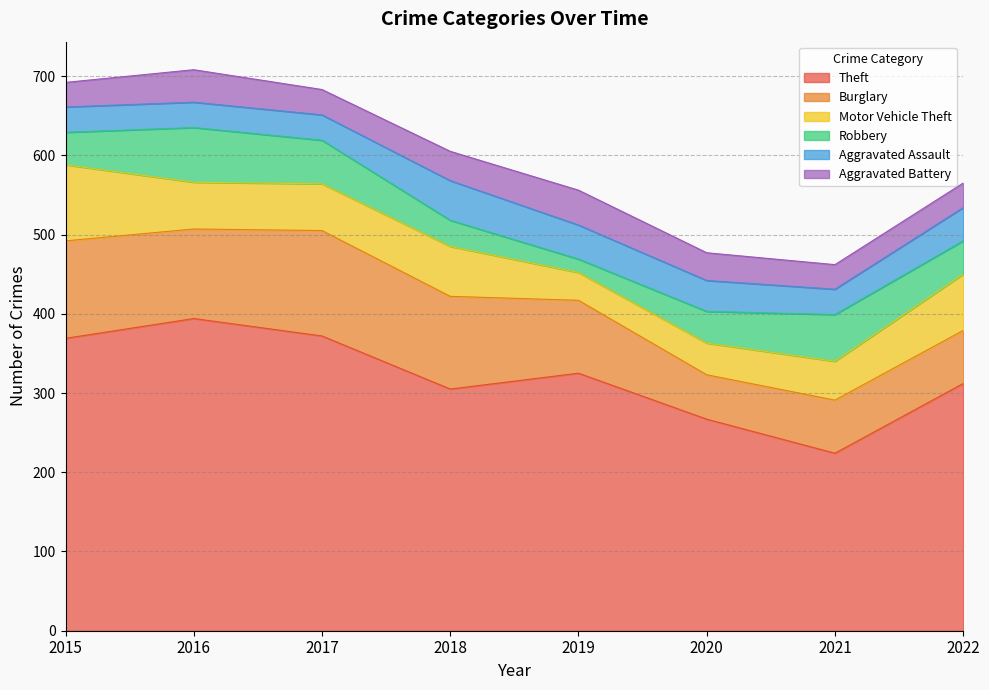

Reading right to left, transcribe all the data shown in this chart.

Theft: 2022=312	2021=224	2020=267	2019=325	2018=305	2017=372	2016=394	2015=369
Burglary: 2022=67	2021=67	2020=56	2019=92	2018=117	2017=133	2016=113	2015=123
Motor Vehicle Theft: 2022=71	2021=49	2020=40	2019=35	2018=63	2017=59	2016=59	2015=96
Robbery: 2022=42	2021=59	2020=40	2019=17	2018=33	2017=55	2016=69	2015=41
Aggravated Assault: 2022=42	2021=32	2020=39	2019=43	2018=50	2017=32	2016=32	2015=32
Aggravated Battery: 2022=31	2021=31	2020=35	2019=44	2018=37	2017=32	2016=41	2015=31